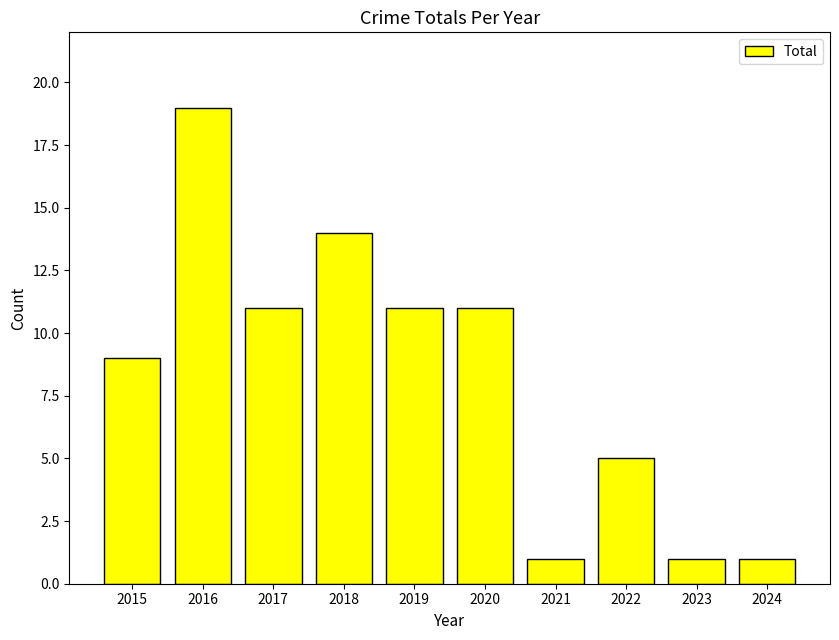

What is the greatest value displayed?

19